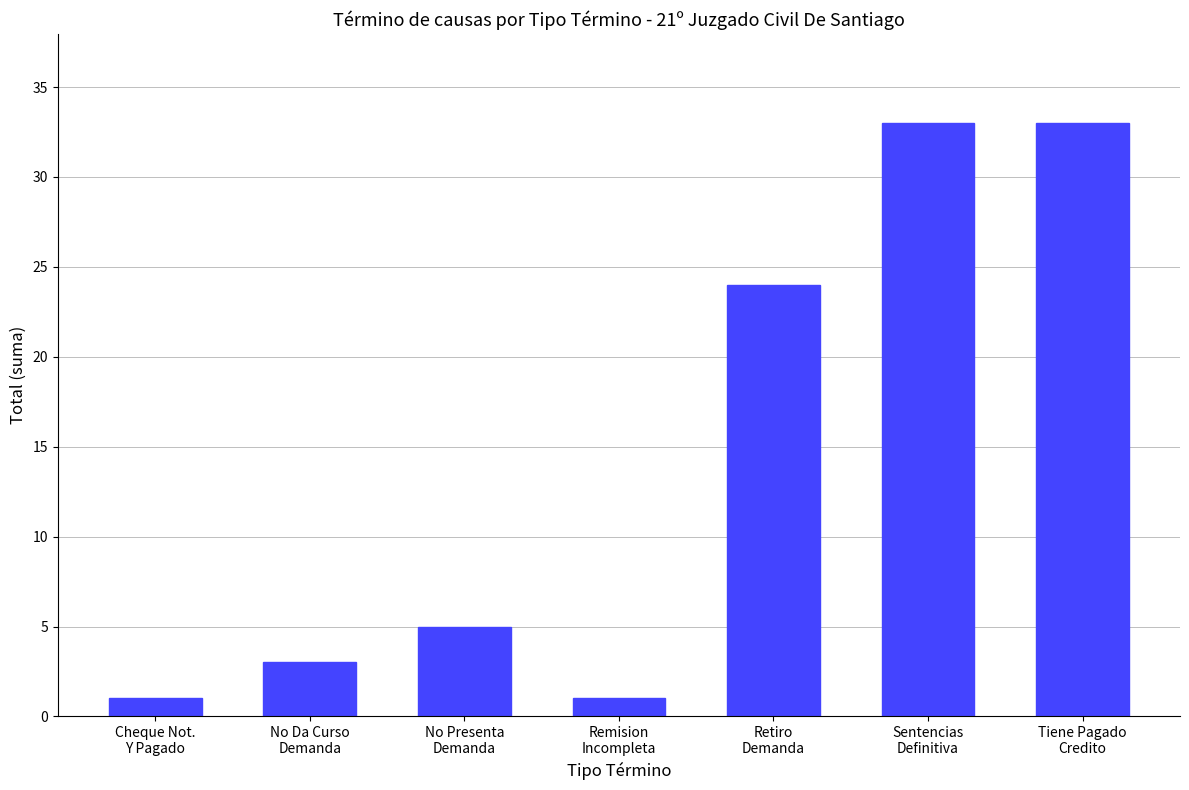

Reading right to left, extract all data points from this chart.

Tiene Pagado
Credito=33	Sentencias
Definitiva=33	Retiro
Demanda=24	Remision
Incompleta=1	No Presenta
Demanda=5	No Da Curso
Demanda=3	Cheque Not.
Y Pagado=1